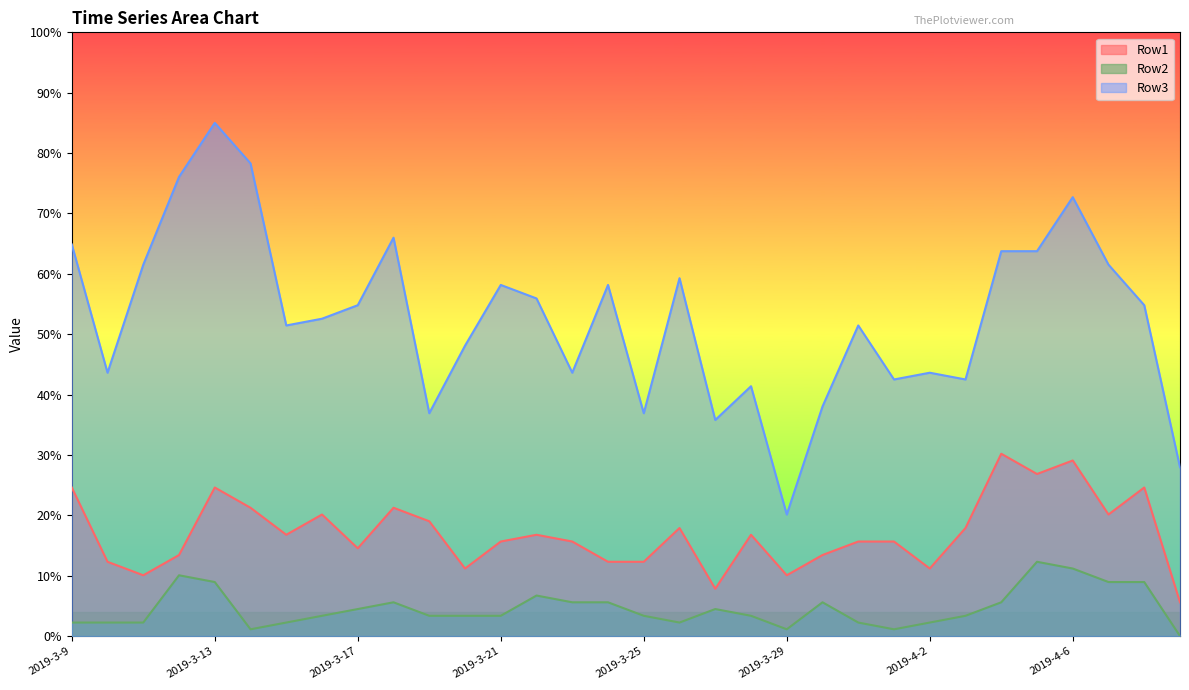

How many series are shown in this chart?

3